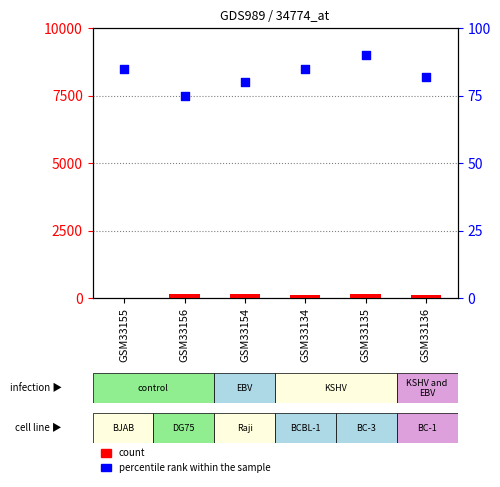

Which series has the widest spread of Y values?

count